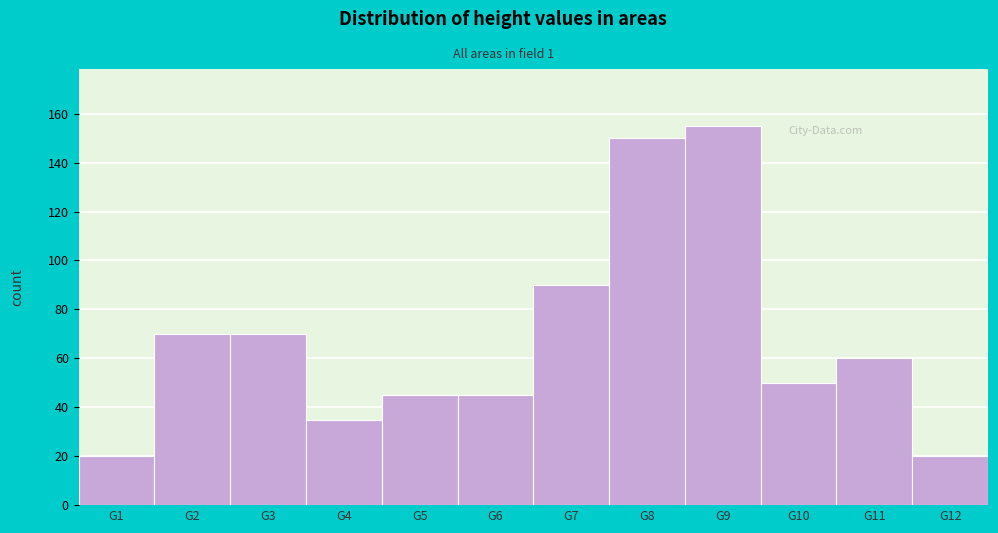

Reading left to right, extract all data points from this chart.

G1=20	G2=70	G3=70	G4=35	G5=45	G6=45	G7=90	G8=150	G9=155	G10=50	G11=60	G12=20